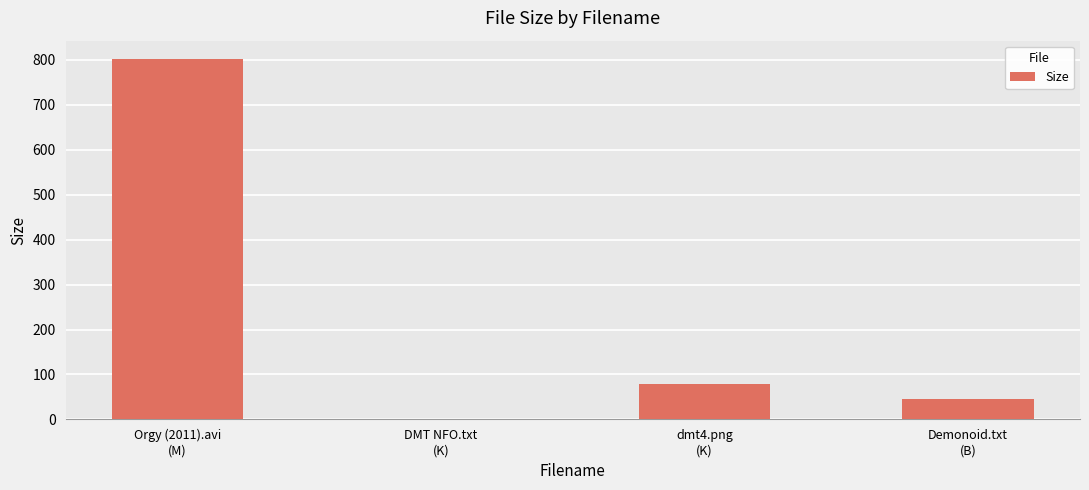

What is the maximum value shown in the chart?

802.3